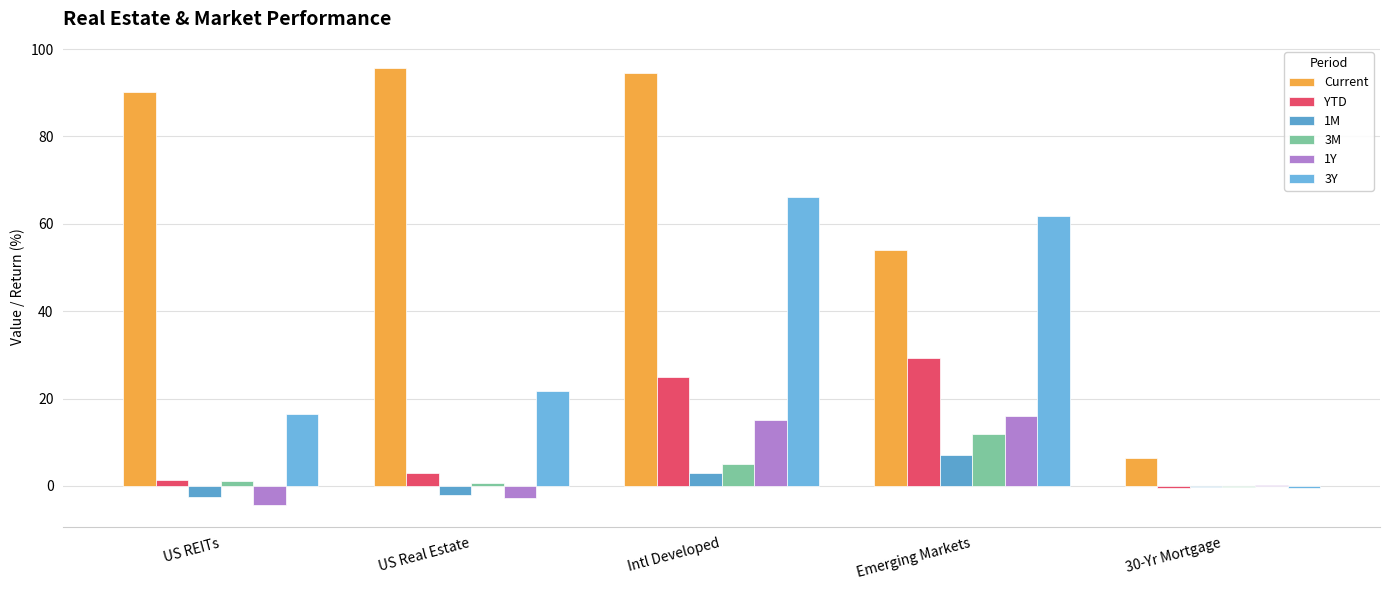

What is the difference between the 3M values at Intl Developed and Emerging Markets?

6.8